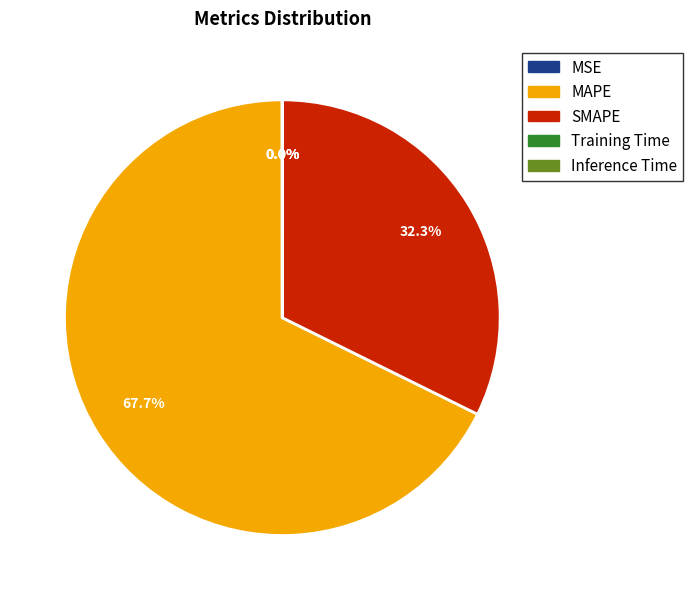

How much of the chart is everything except MAPE?

32.3%